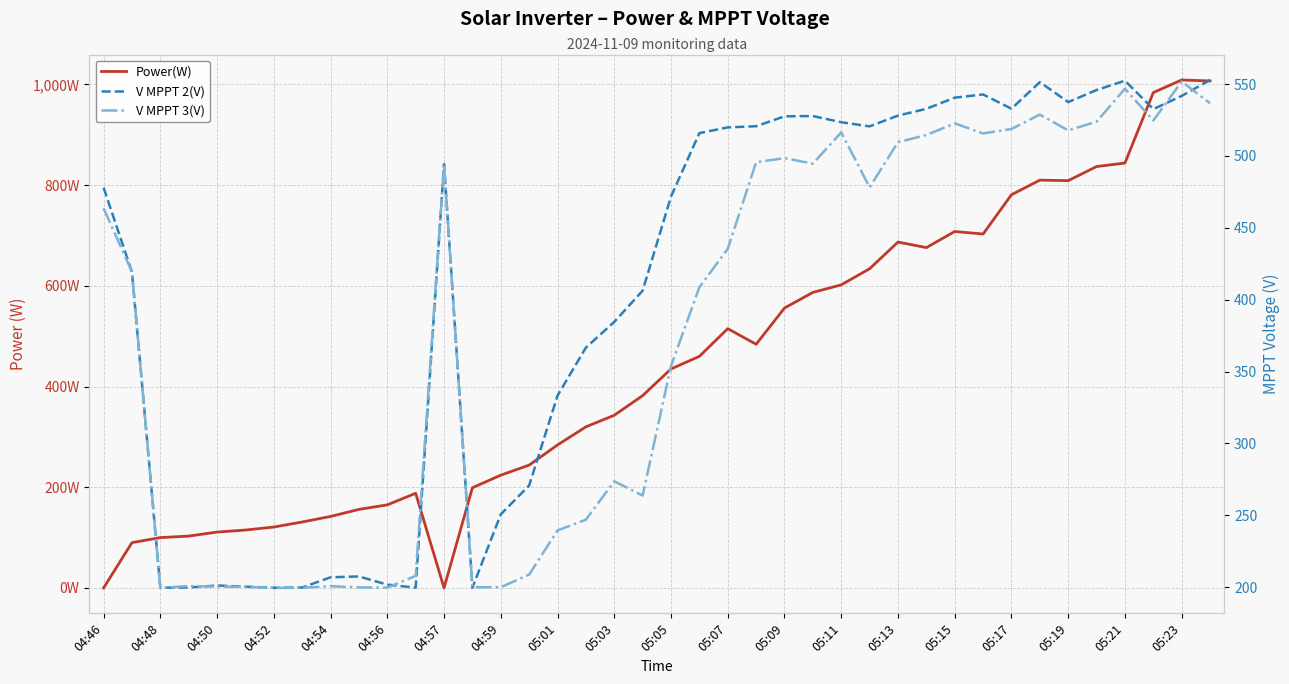

Is the value of Power(W) at 36 greater than the value of V MPPT 3(V) at 35?

Yes